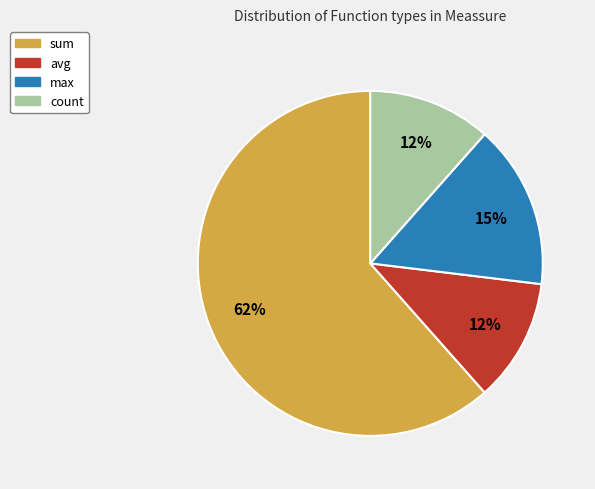

How many segments does this pie chart have?

4